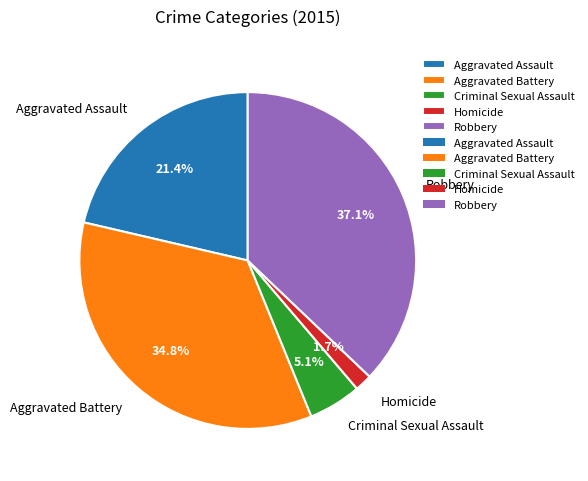

To the nearest percent, what portion does Aggravated Battery represent?

35%